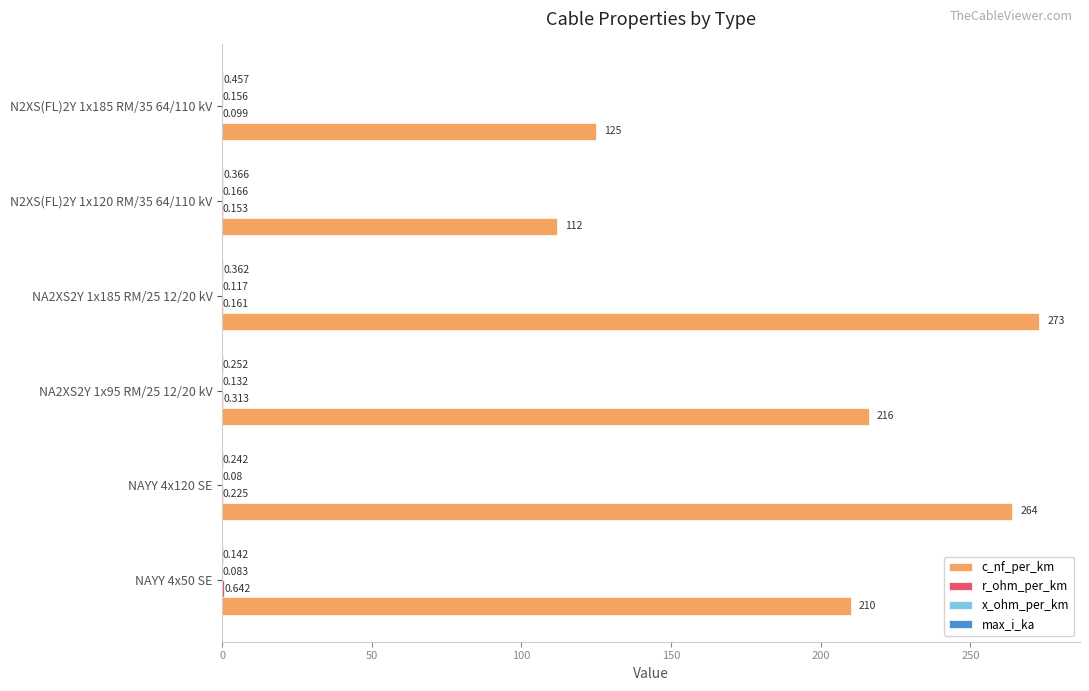

Which series has the largest total across all categories?

c_nf_per_km